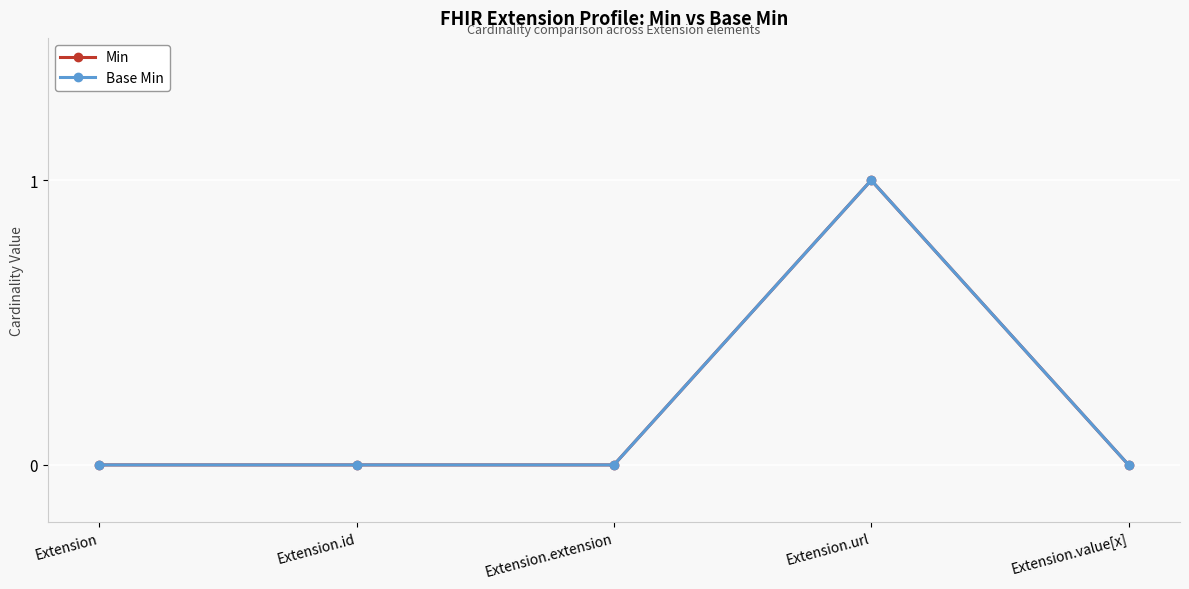

Does the chart have visible grid lines?

Yes